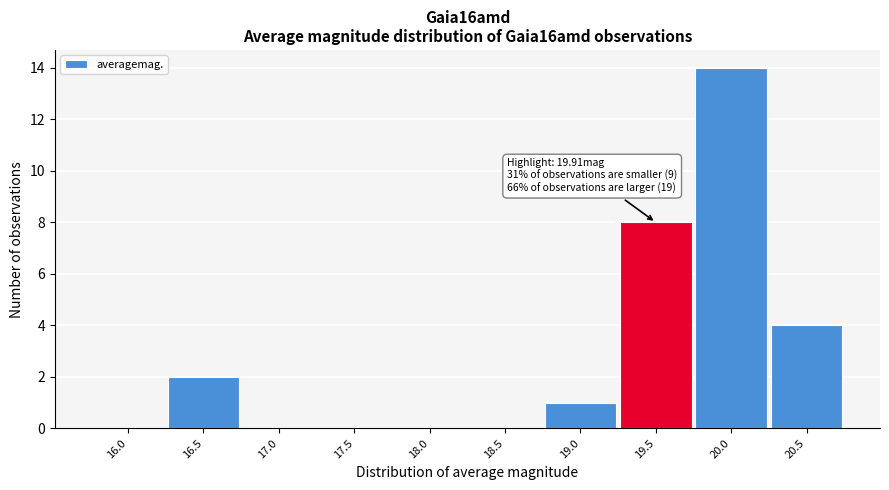

Reading right to left, what are all the values shown in this chart?

20.5=4	20.0=14	19.5=8	19.0=1	18.5=0	18.0=0	17.5=0	17.0=0	16.5=2	16.0=0